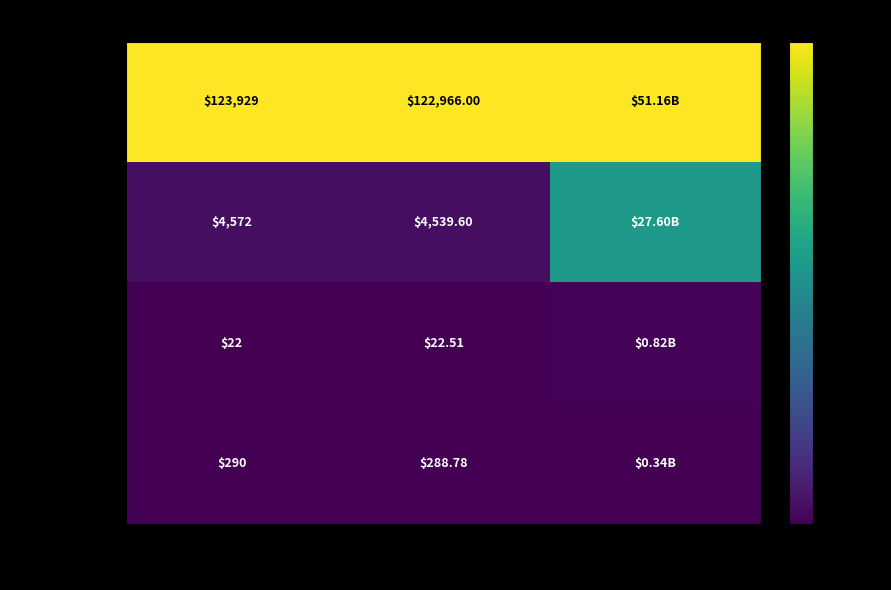

Is the value of Chainlink at Price 24h Ago greater than the value of Aave at Price 24h Ago?

No